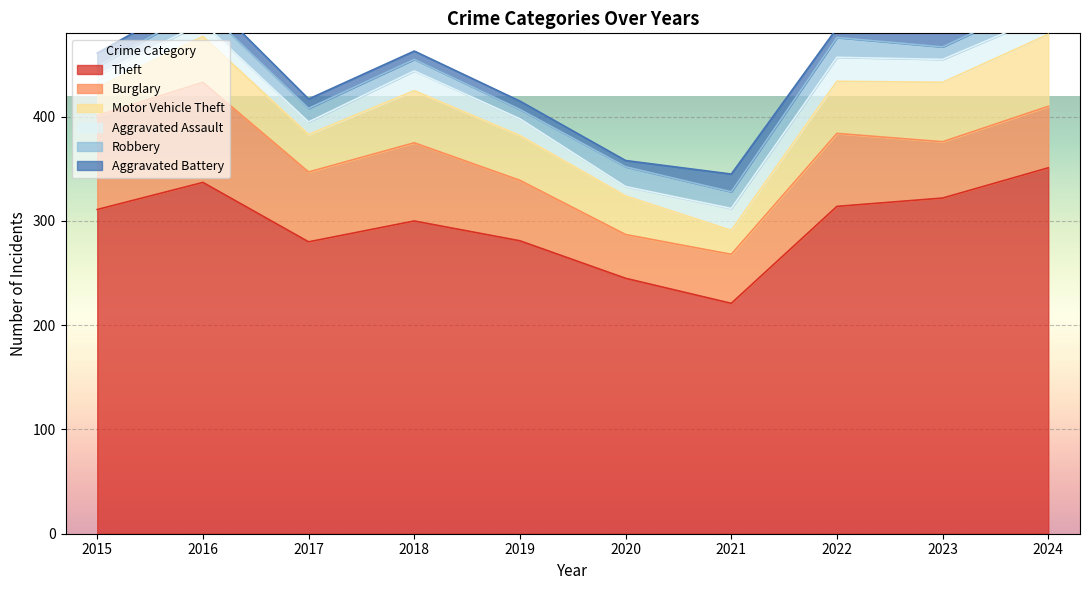

How many values in the Theft series exceed 311?

4